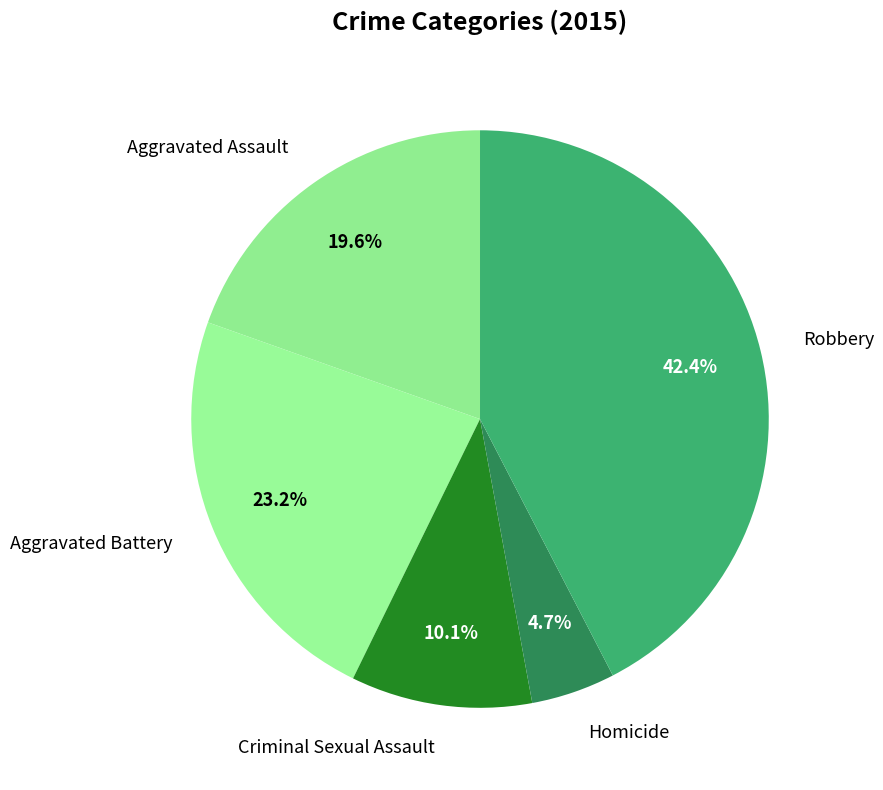

Is there a majority slice in this chart?

No